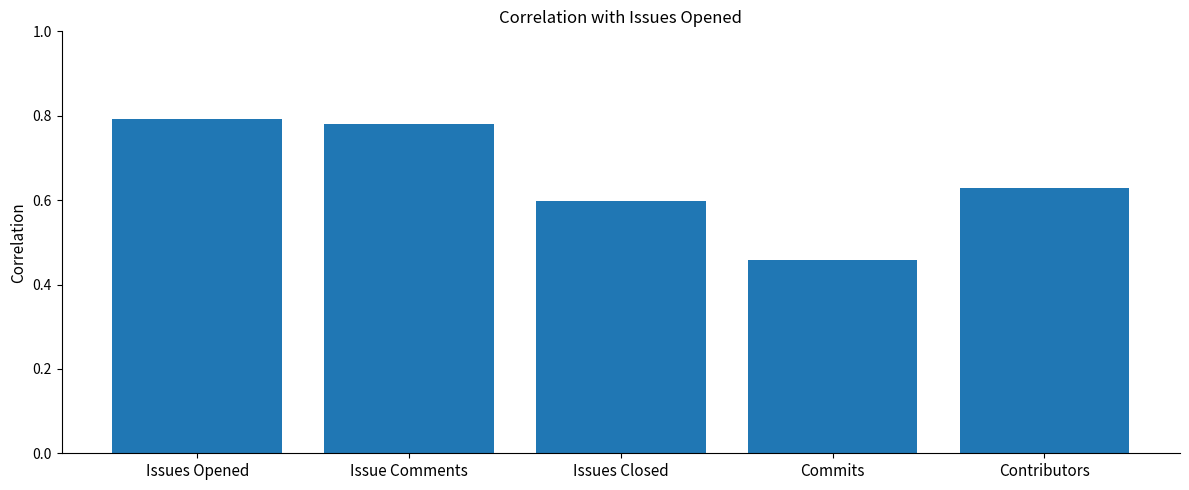

What is the difference between the maximum and minimum values?

0.3